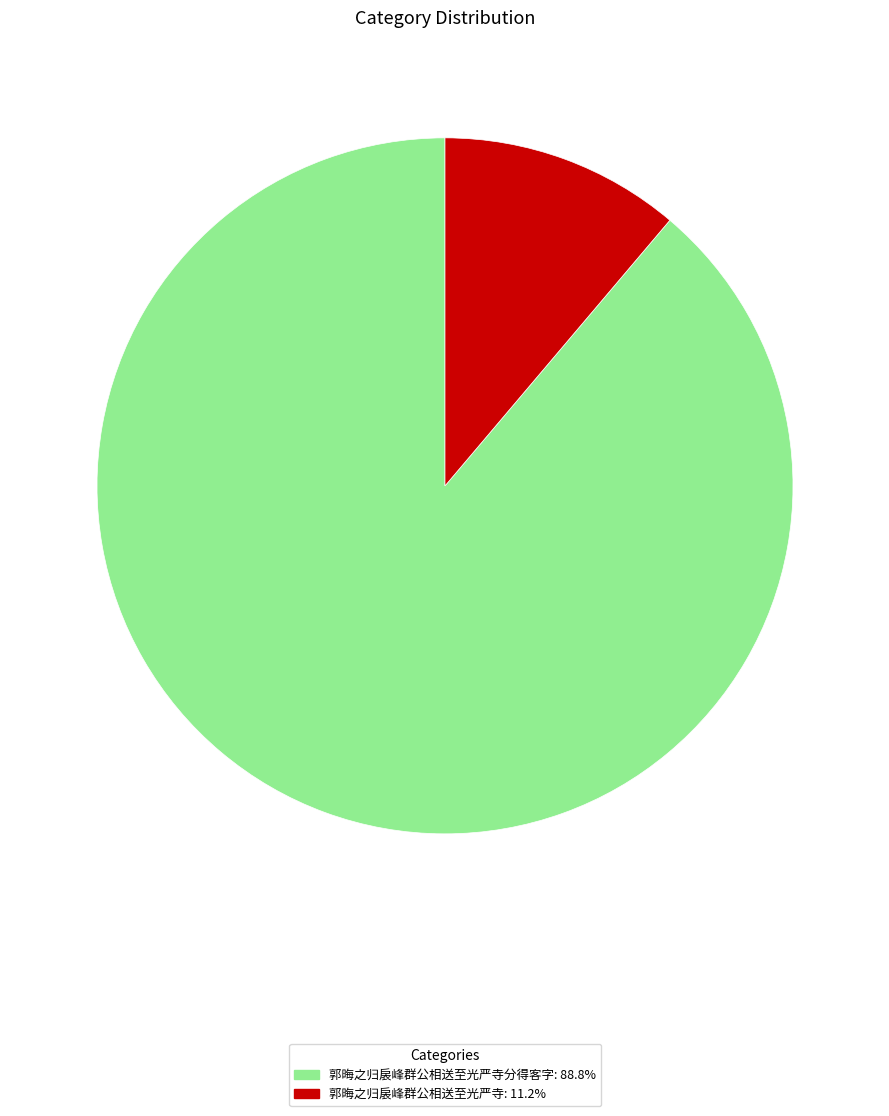

Does any single category account for the majority?

Yes